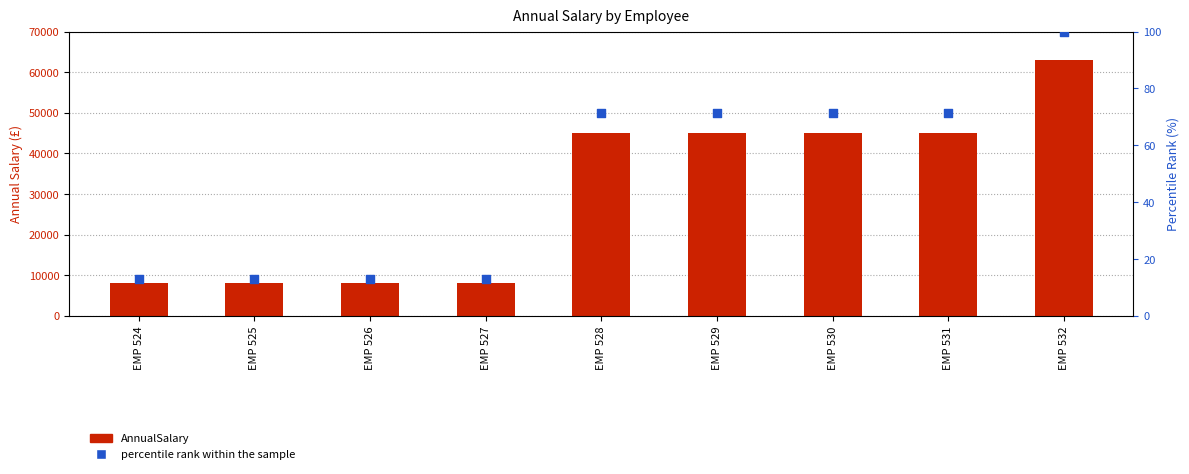

At how many categories does at least one series exceed 54662?

1